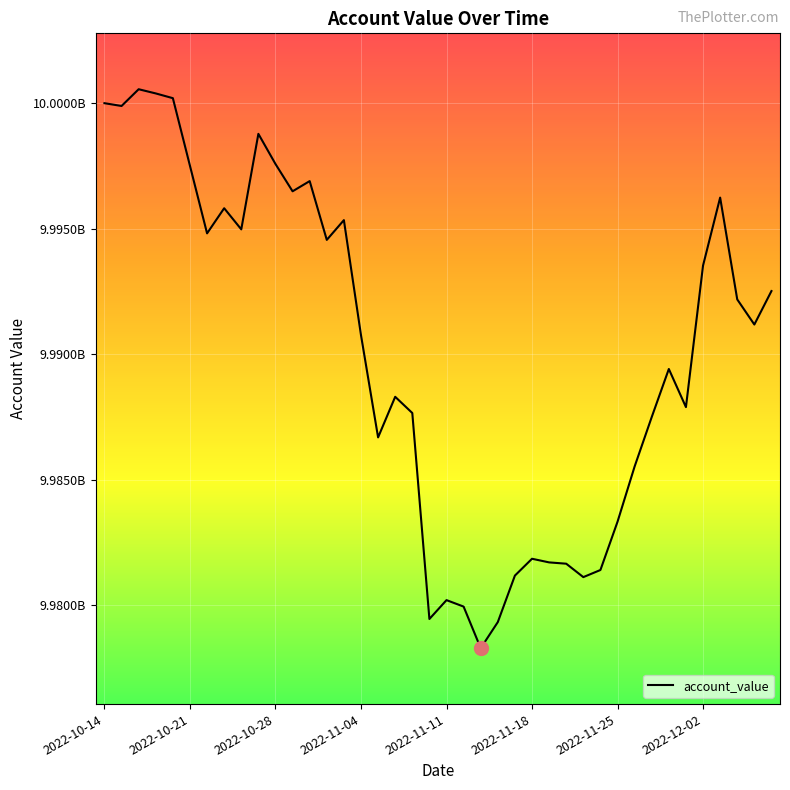

What is the label of the 14th point from the left?

2022-11-02